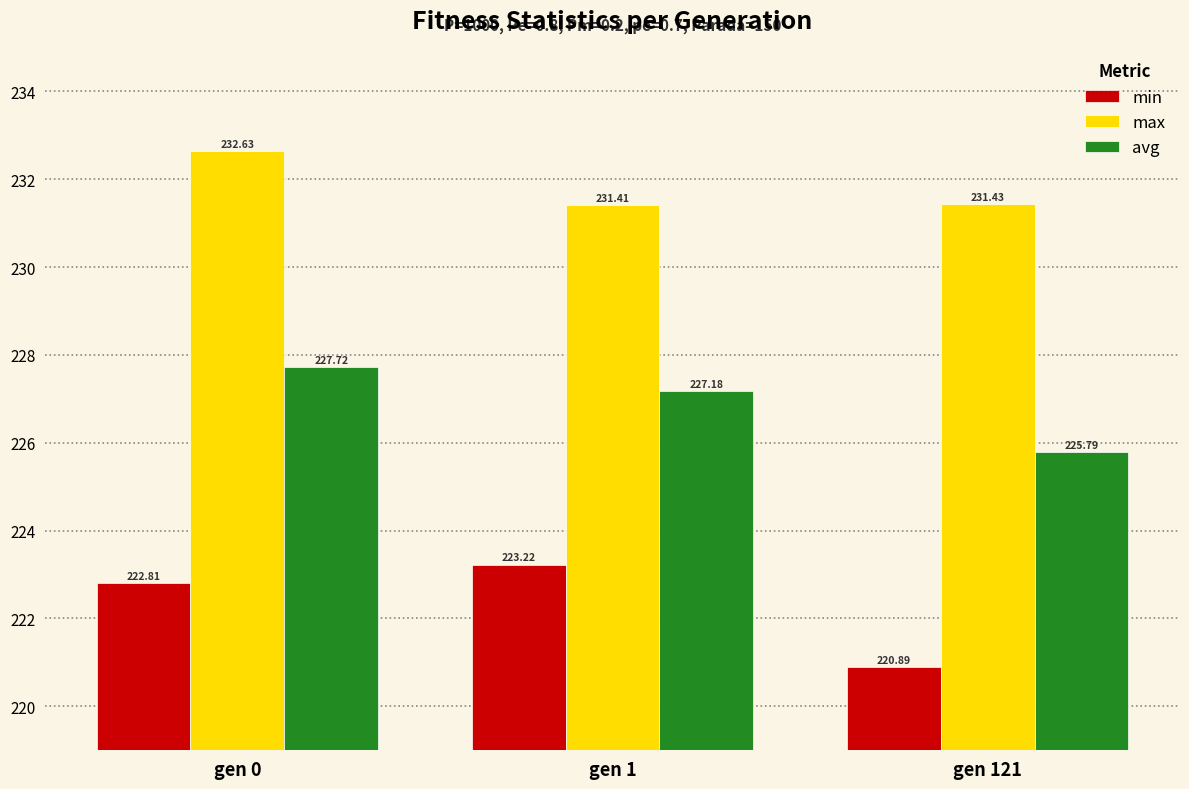

Rank the series by their maximum value, from lowest to highest.

min, avg, max